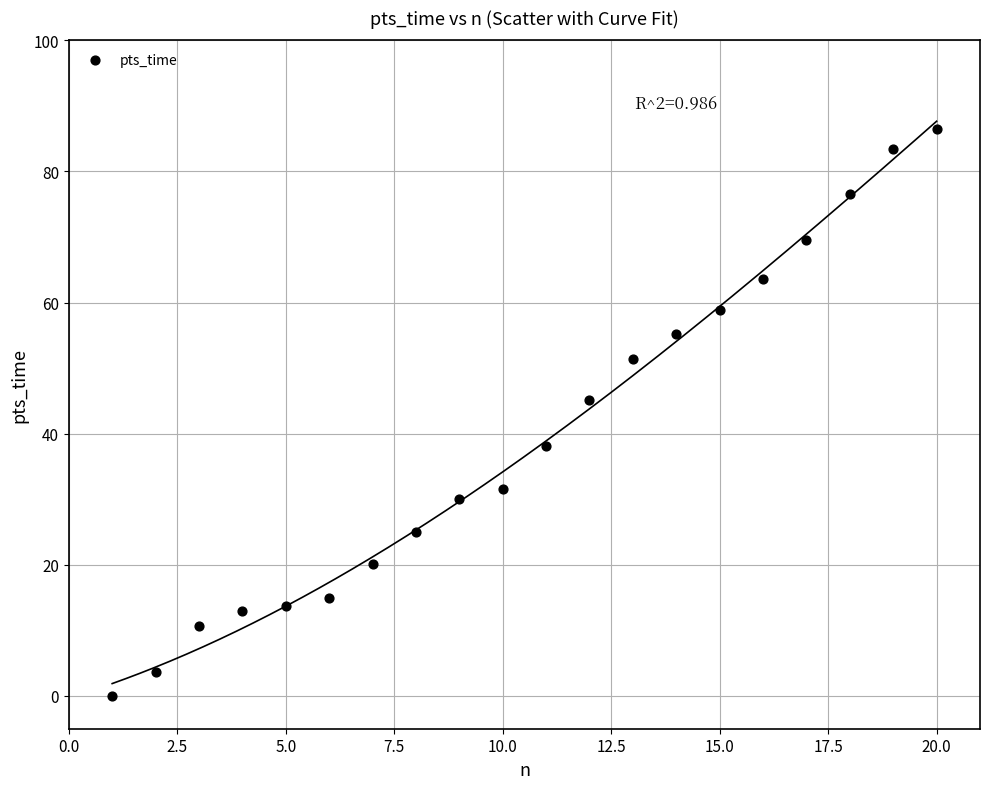

What Y value in the scatter plot is closest to 43?

45.1